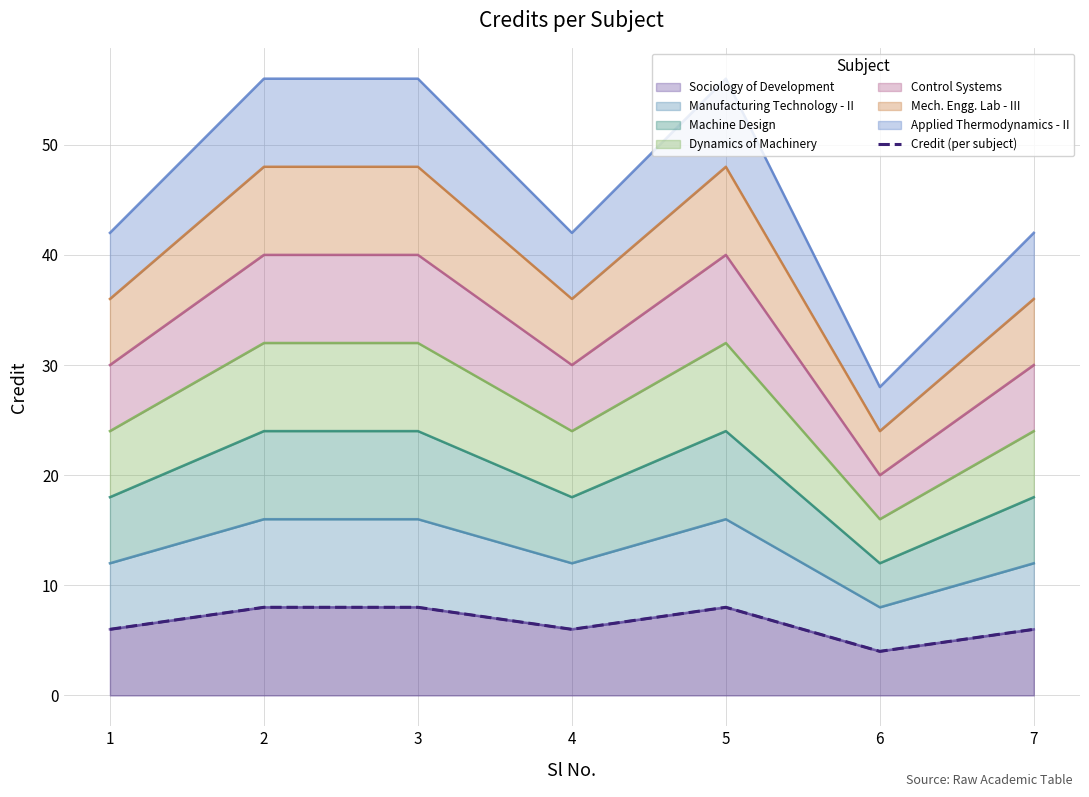

What is the sum of all values?

46